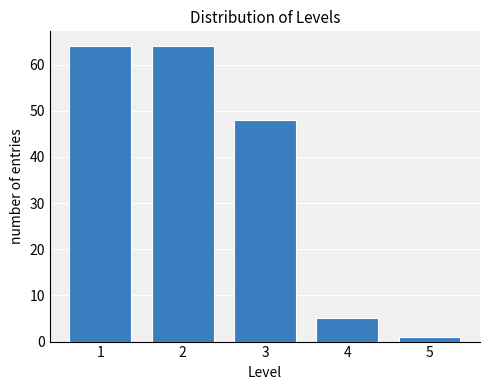

Reading right to left, list all the values displayed in this chart.

5=1	4=5	3=48	2=64	1=64